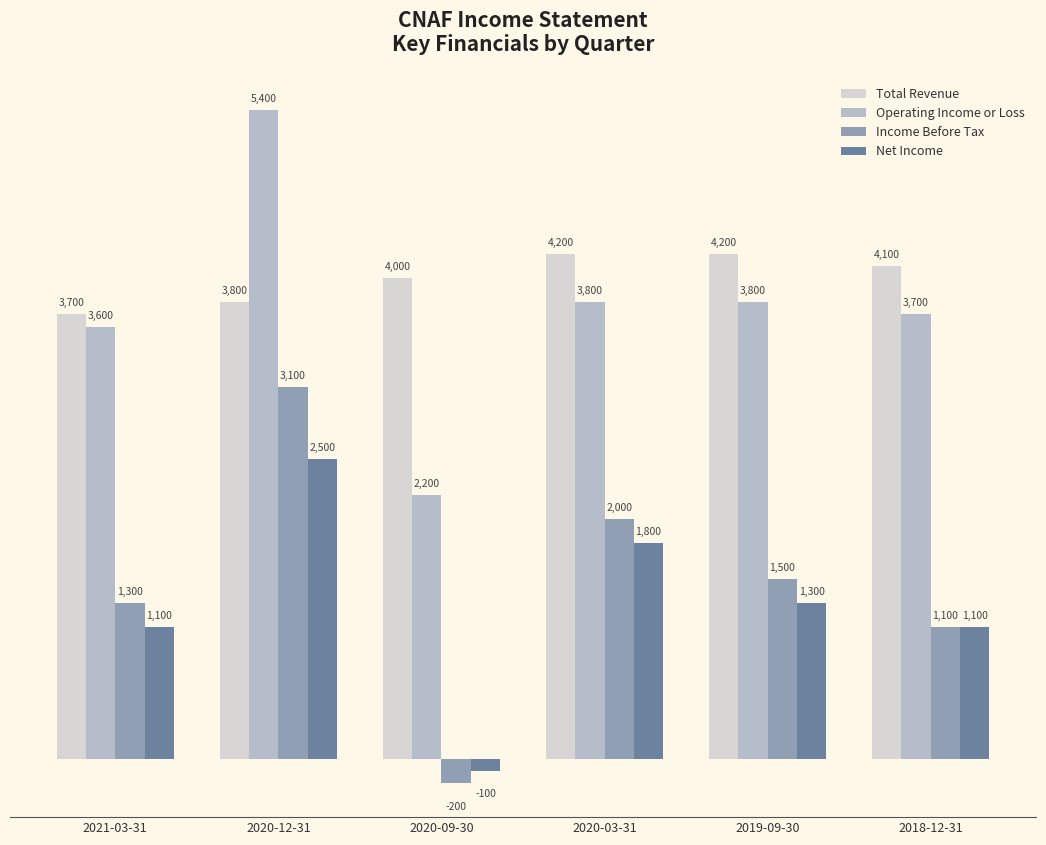

What is the label of the 5th bar from the right?

2020-12-31